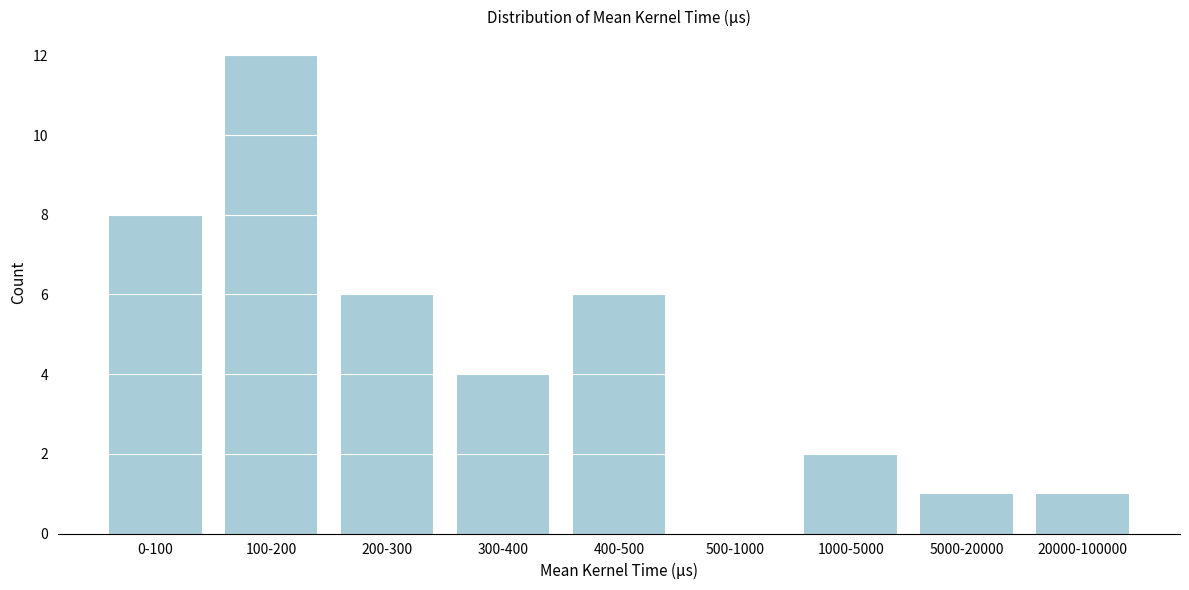

Reading left to right, what are all the values shown in this chart?

0-100=8	100-200=12	200-300=6	300-400=4	400-500=6	500-1000=0	1000-5000=2	5000-20000=1	20000-100000=1